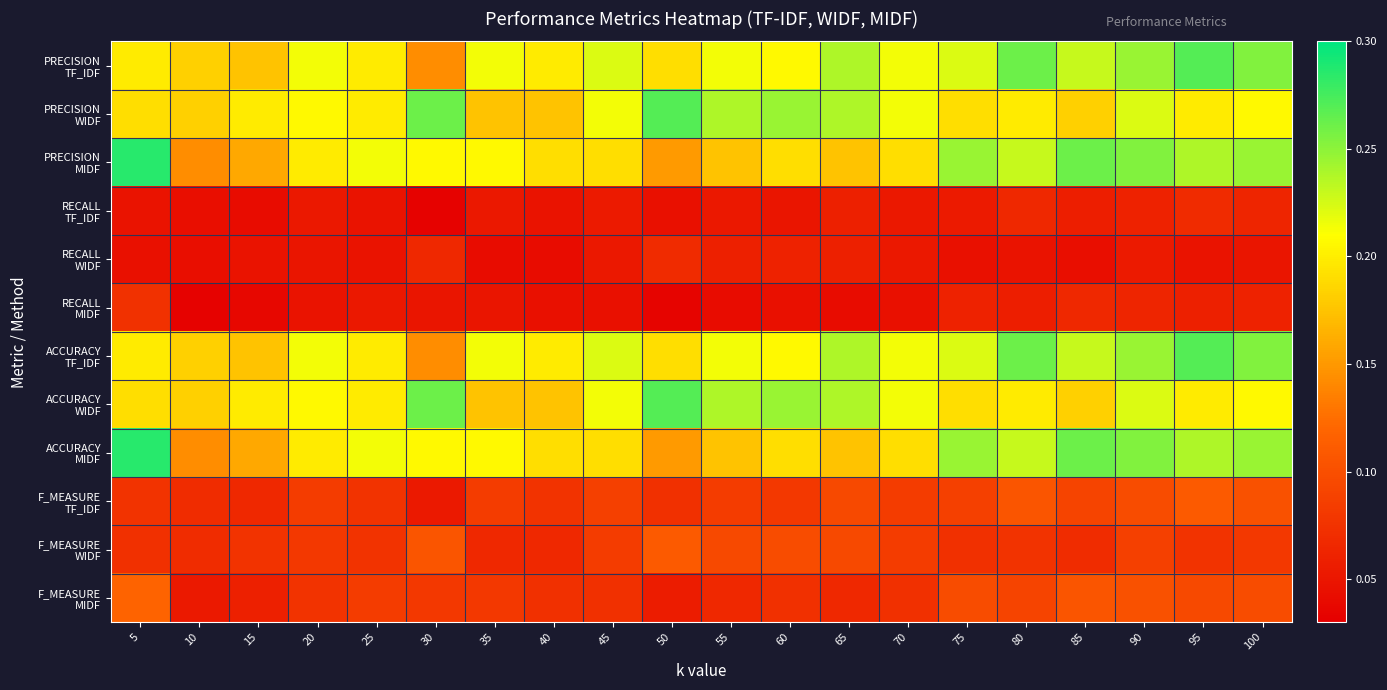

What is the total value across all series at 20?

1.6